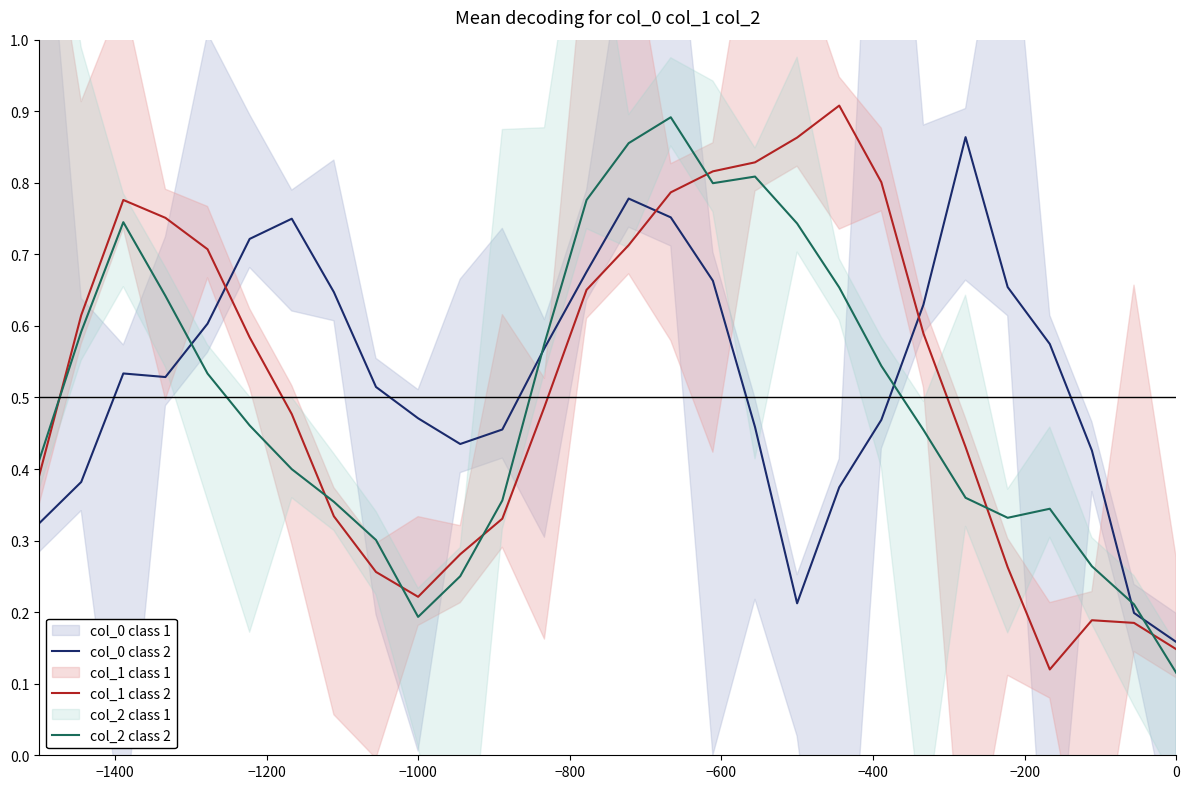

True or false: col_0 class 2 and col_1 class 2 intersect in this chart.

True